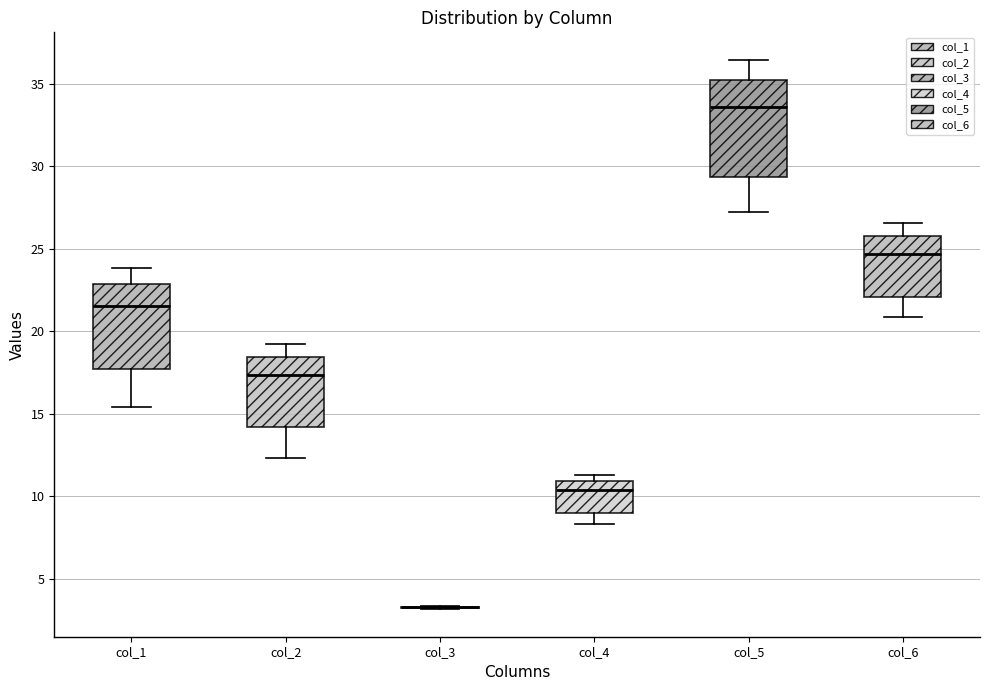

Where does the lower whisker of the box for col_2 end on the y-axis? The values are not printed on the chart, so give them approximately, as read against the axis.

12.5